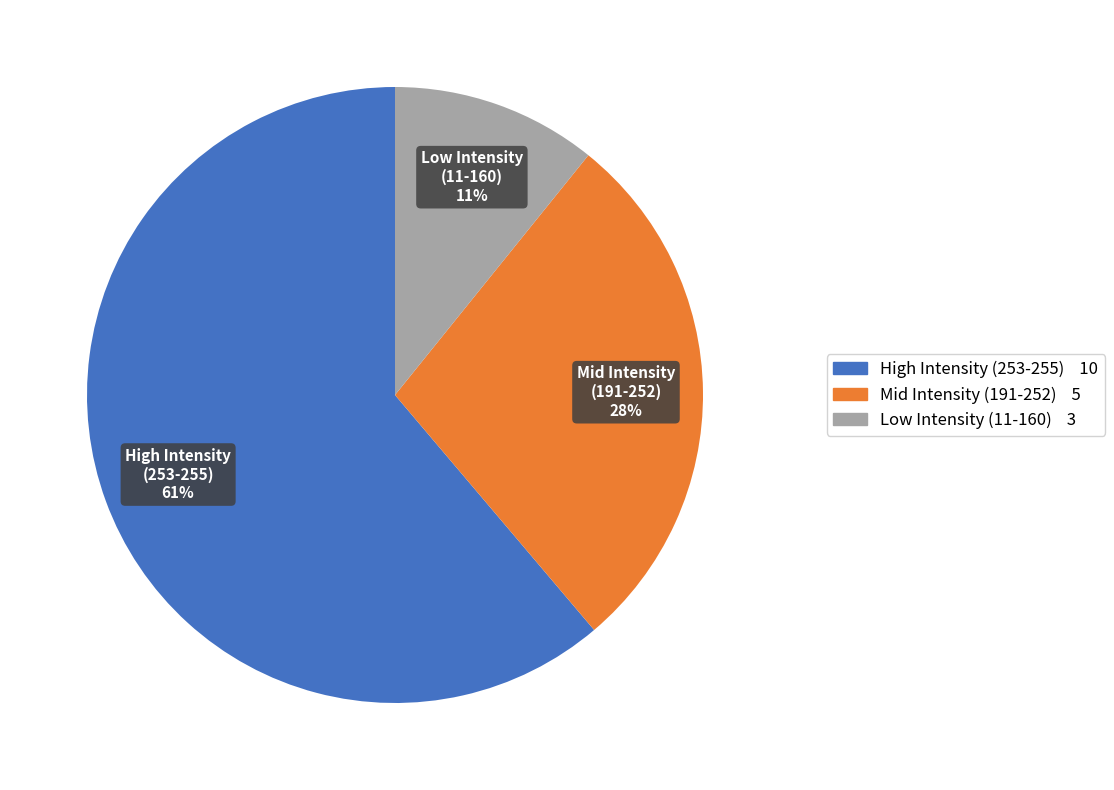

Which has a higher value, Low Intensity (11-160) or High Intensity (253-255)?

High Intensity (253-255)